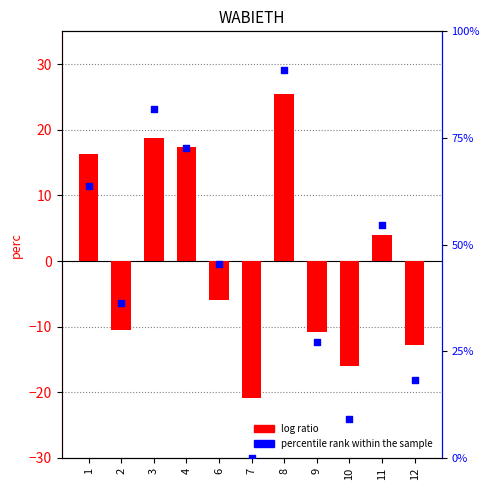

Which series contains the lowest Y value?

log ratio